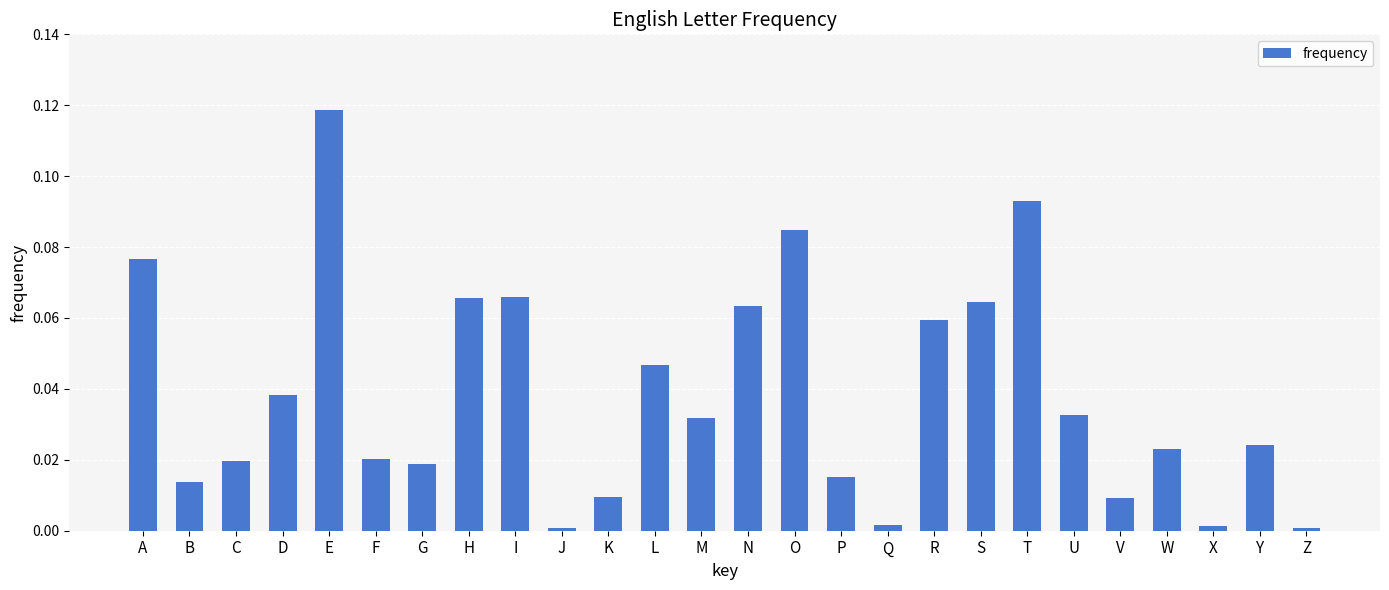

Between M and Y, which is larger?

M